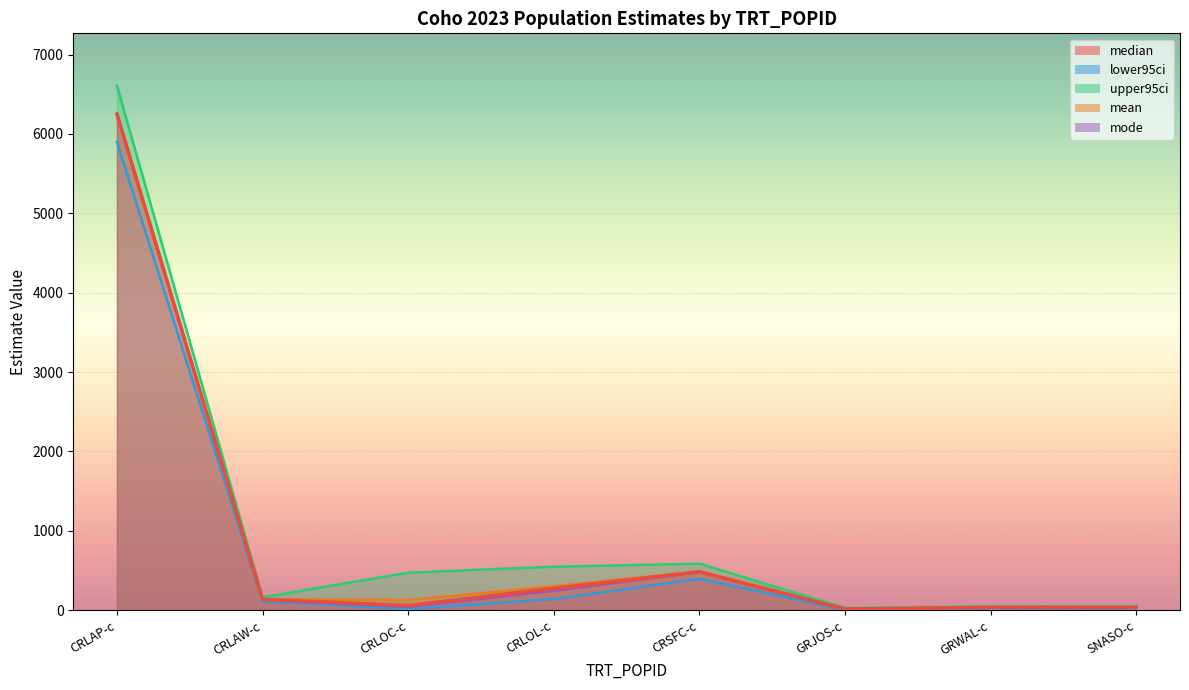

How many categories are shown in the chart?

8